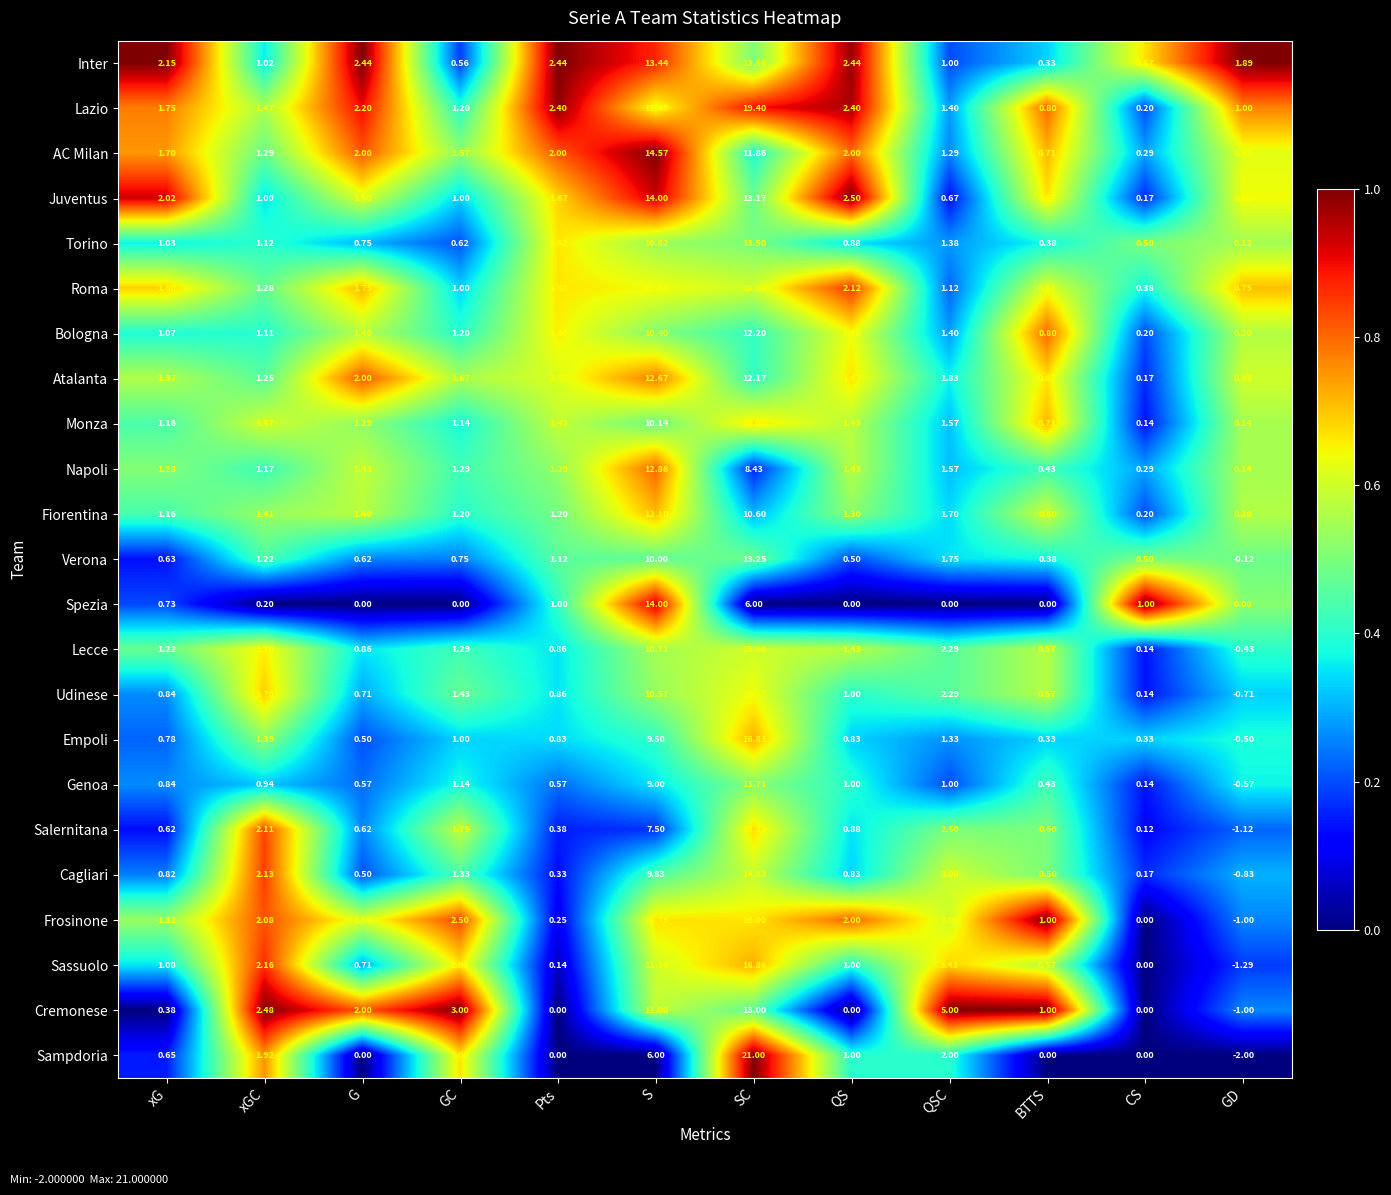

Which series has the largest range (max minus min)?

Sampdoria